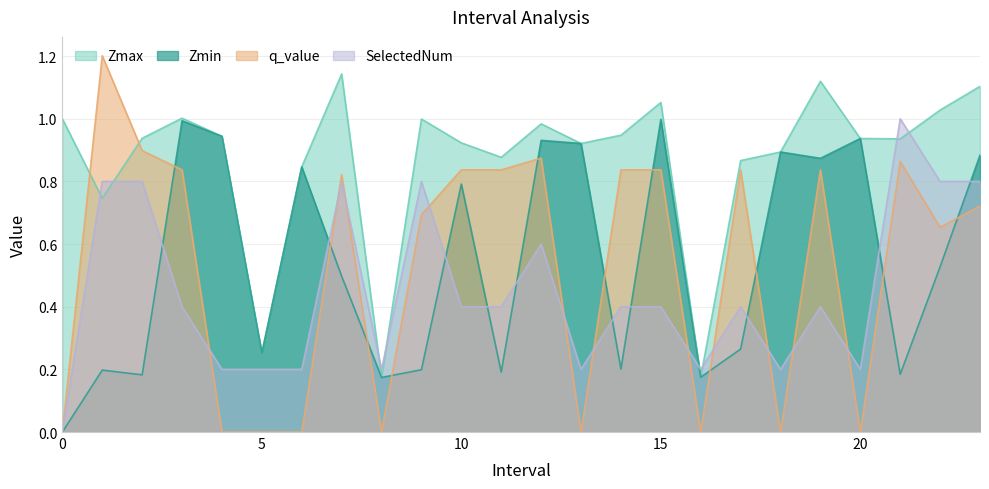

Which series changed the most between 5 and 10?

q_value